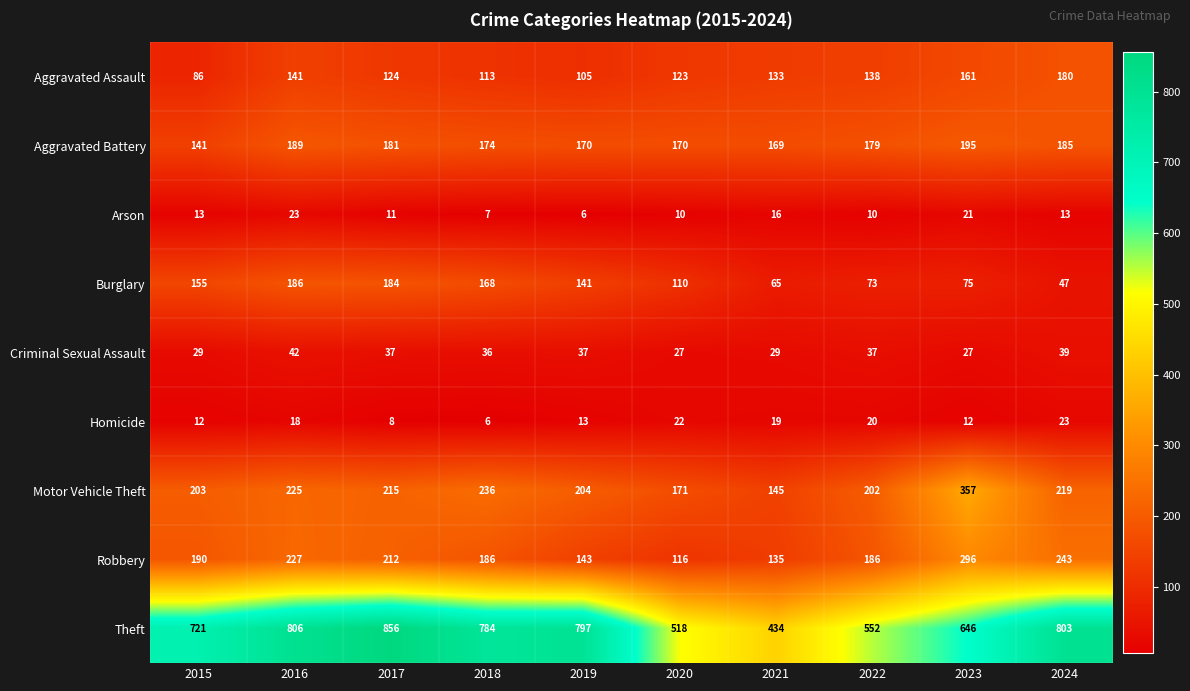

Which series has the largest range (max minus min)?

Theft